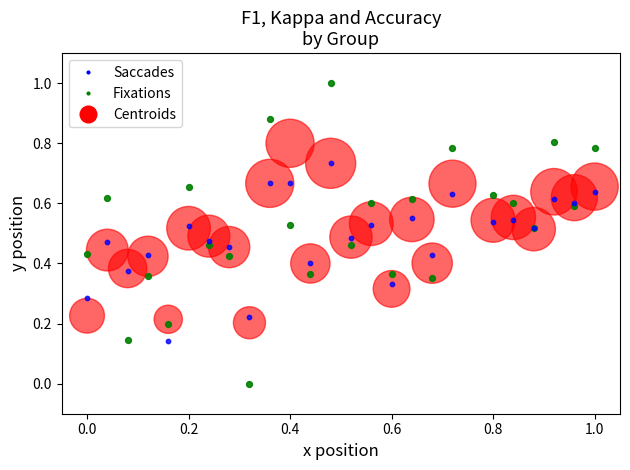

What are all the series names shown in the legend?

Saccades, Fixations, Centroids